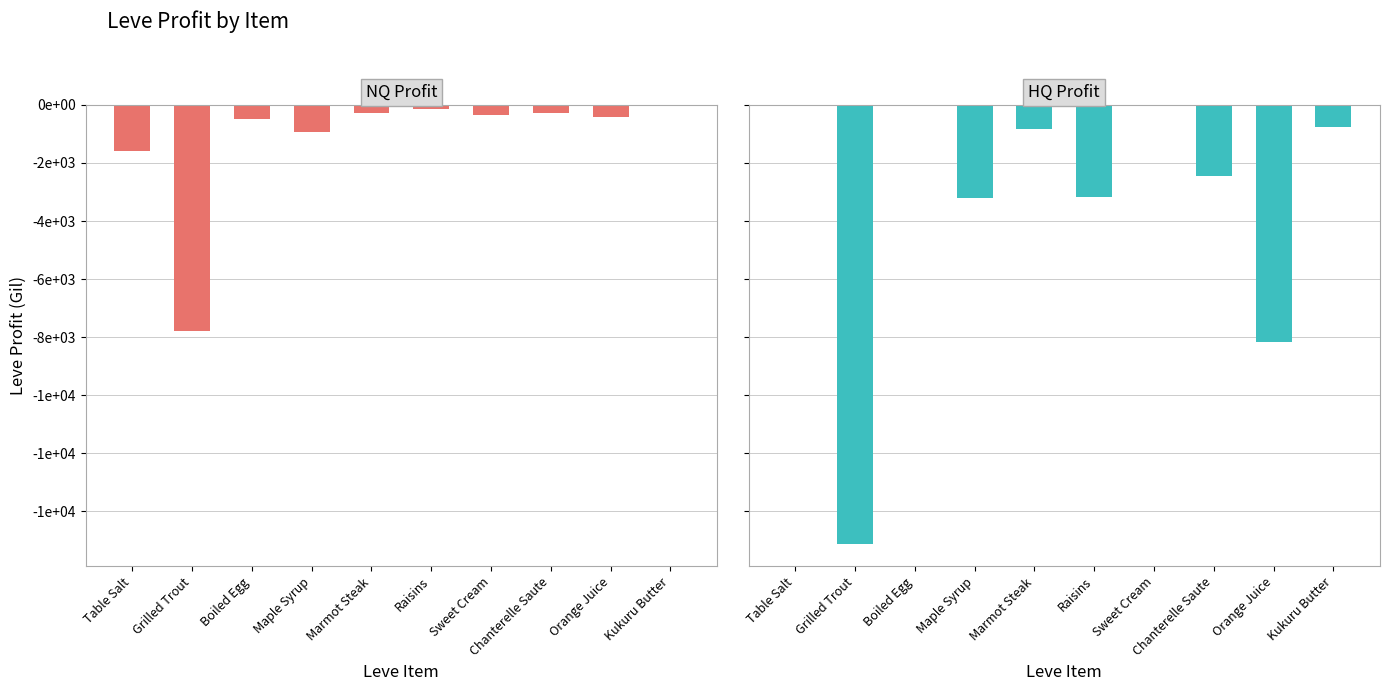

What is the difference between the second highest and second lowest values in the NQ Profit series?

1433.5